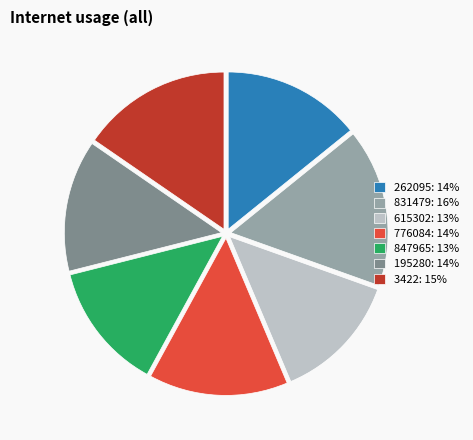

How many segments does this pie chart have?

7